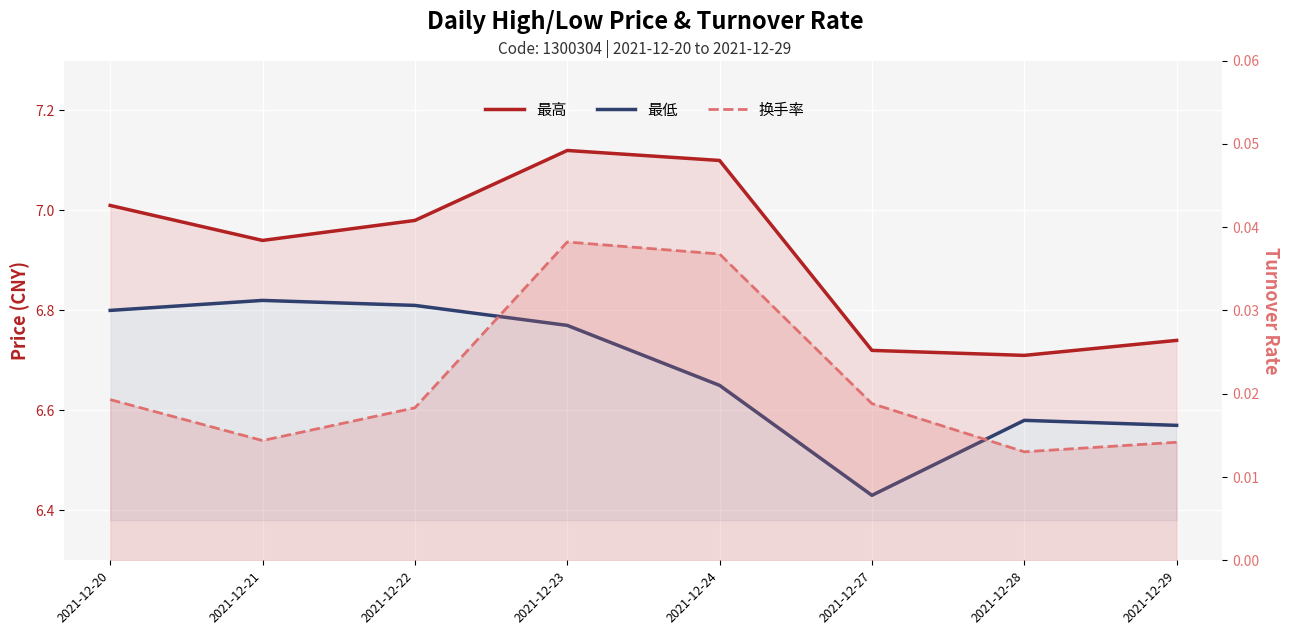

At which category is the sum across all series the highest?

2021-12-23